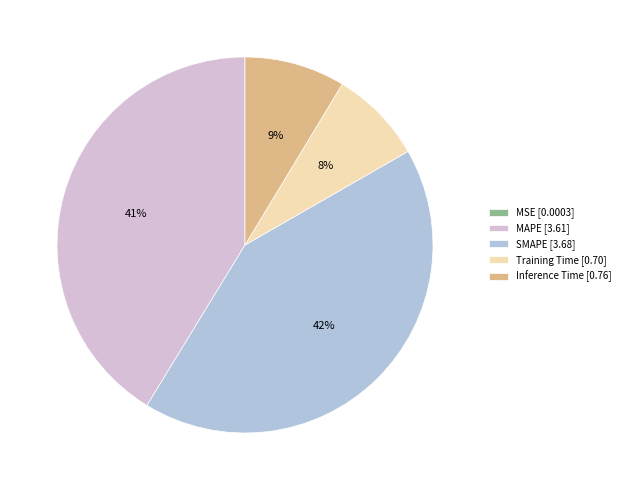

Does any single category account for the majority?

No